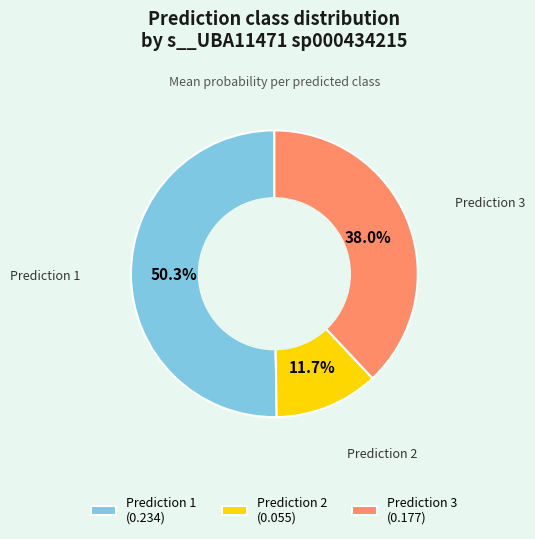

Is there any slice that represents more than half of the pie?

Yes